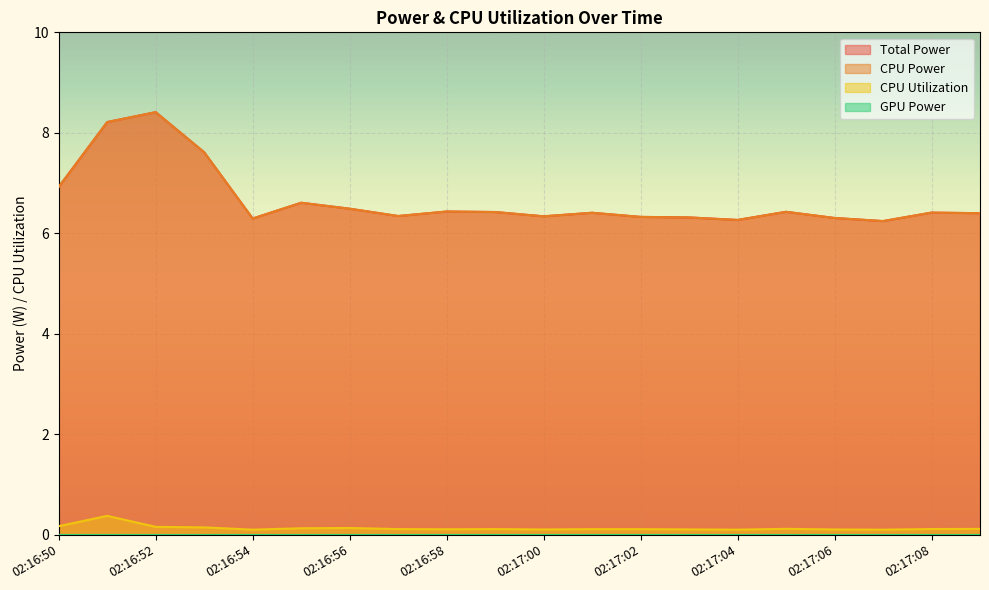

What is the value of the CPU Utilization point at the 14th from the left?

0.1